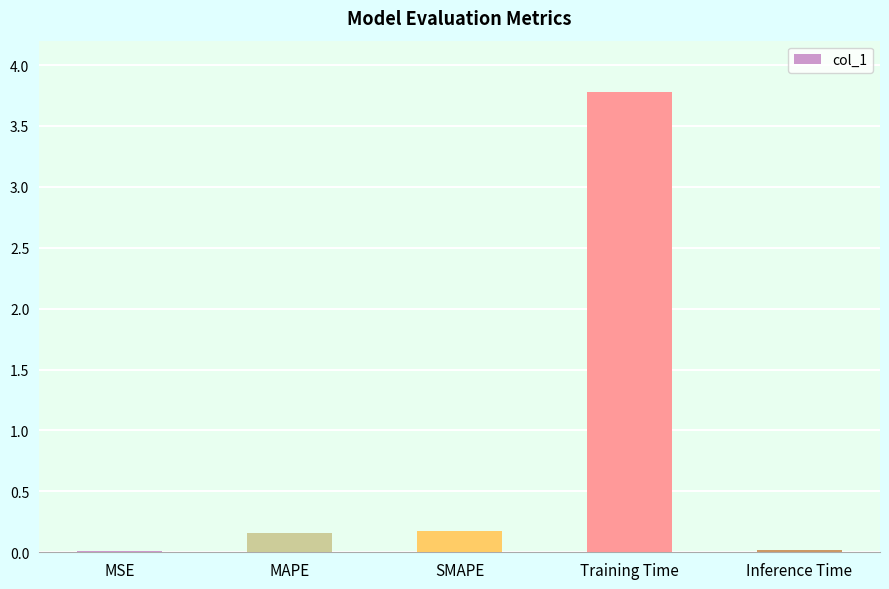

The chart shows a value of 0.0 at MSE. True or false?

True